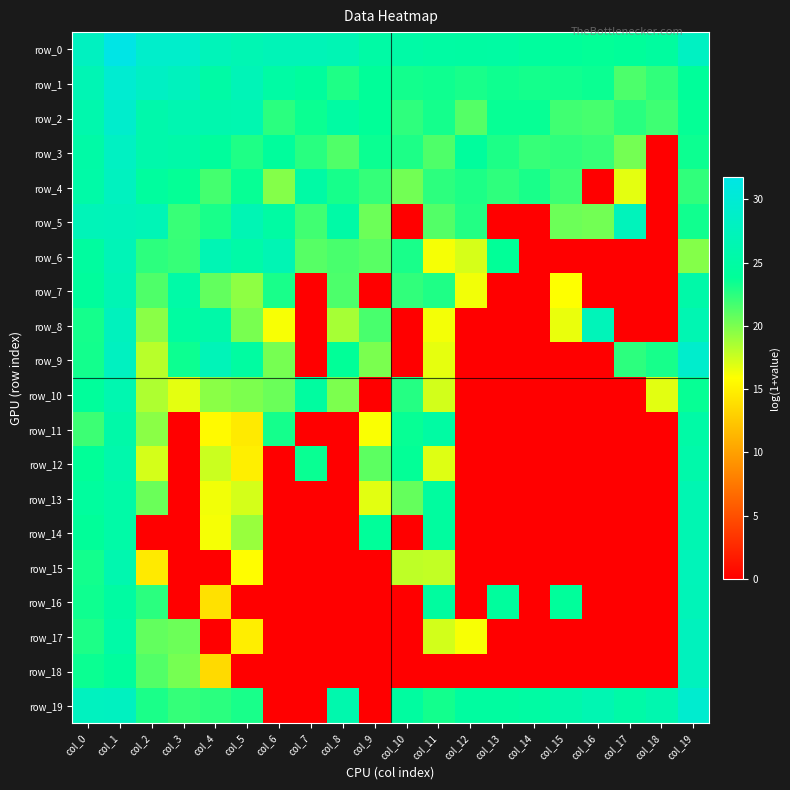

At which label is row_13 closest to 13?

col_4